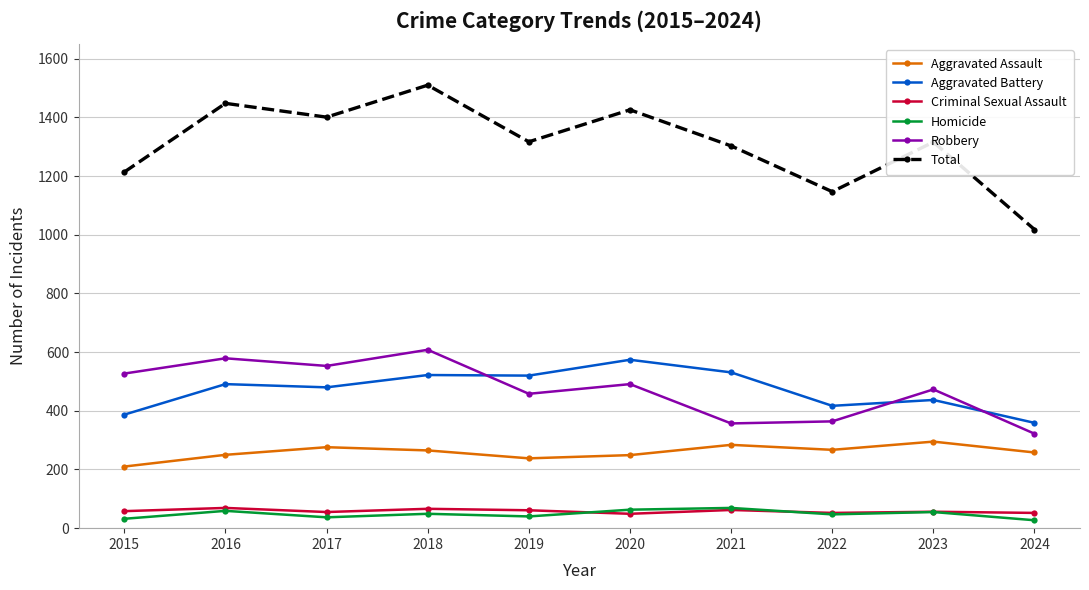

At how many categories does at least one series exceed 622?

10